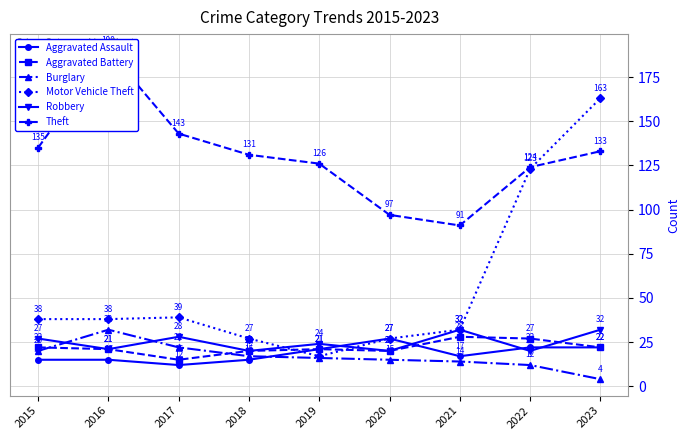

What is the average value of the Aggravated Battery series?

22